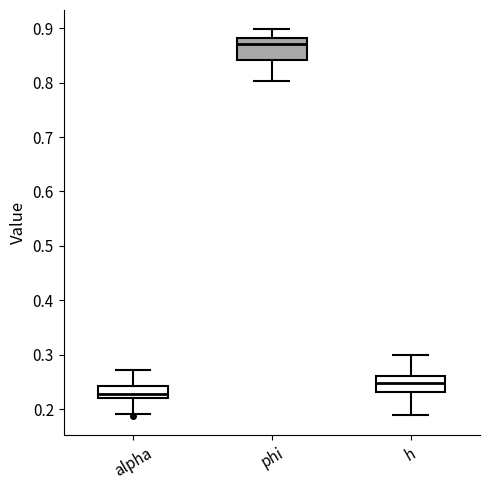

Reading left to right, transcribe this box plot: for each box, give where its median line is, the range the box spans, and where its two whiskers end, as read against the y-axis. The values are not printed on the chart, so give them approximately, as read against the axis.

alpha: median 0.23, box 0.22 to 0.24, whiskers 0.19 to 0.27
phi: median 0.87, box 0.84 to 0.88, whiskers 0.80 to 0.90
h: median 0.25, box 0.23 to 0.26, whiskers 0.19 to 0.30